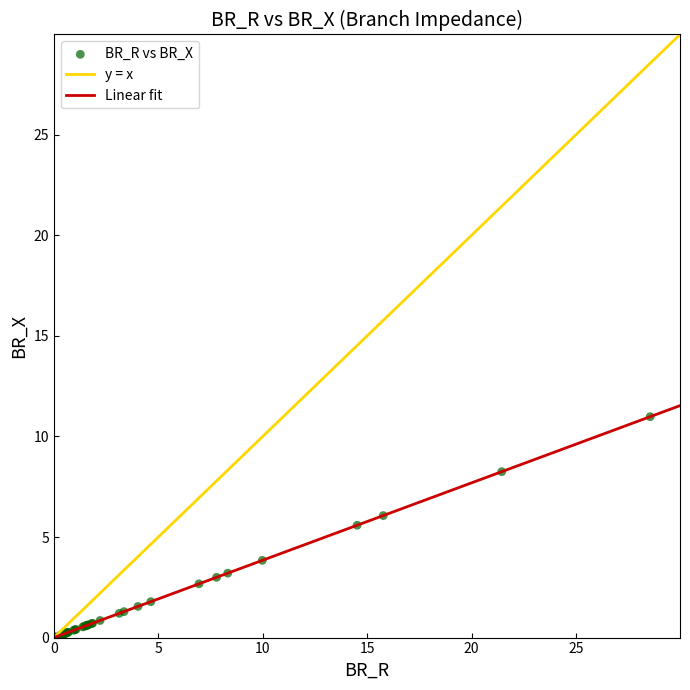

What Y value in the scatter plot is closest to 5?

5.6